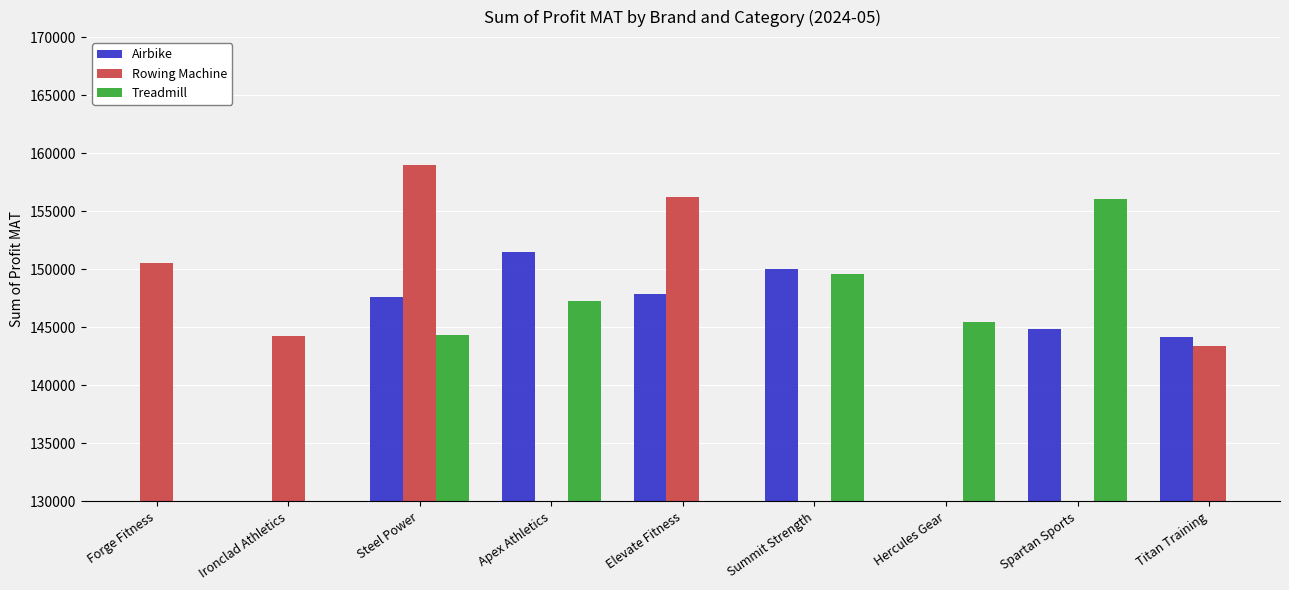

Count the number of categories in the chart.

9